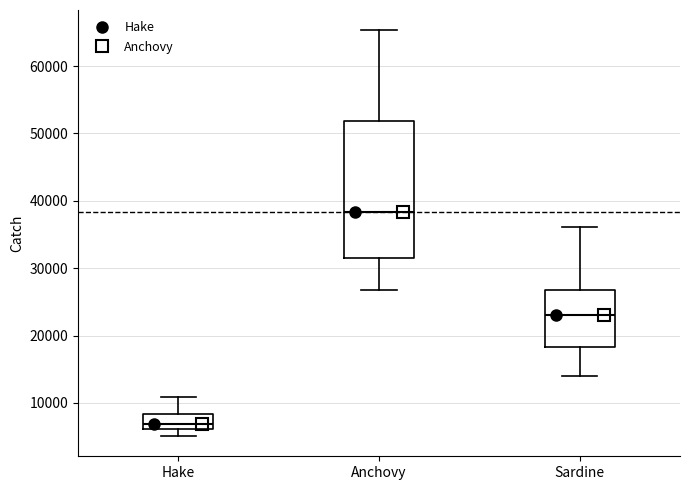

Reading left to right, transcribe this box plot: for each box, give where its median line is, the range the box spans, and where its two whiskers end, as read against the y-axis. The values are not printed on the chart, so give them approximately, as read against the axis.

Hake: median 7000, box 6000 to 8000, whiskers 5000 to 11000
Anchovy: median 38000, box 31000 to 52000, whiskers 27000 to 65000
Sardine: median 23000, box 18000 to 27000, whiskers 14000 to 36000